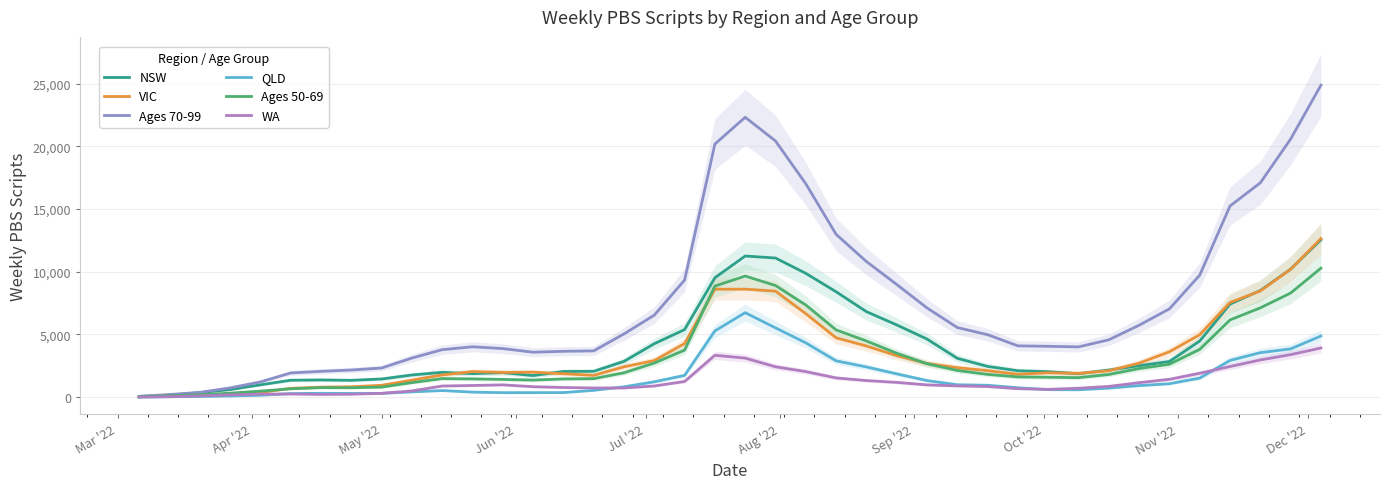

True or false: Ages 50-69 and Ages 70-99 cross at least once.

False